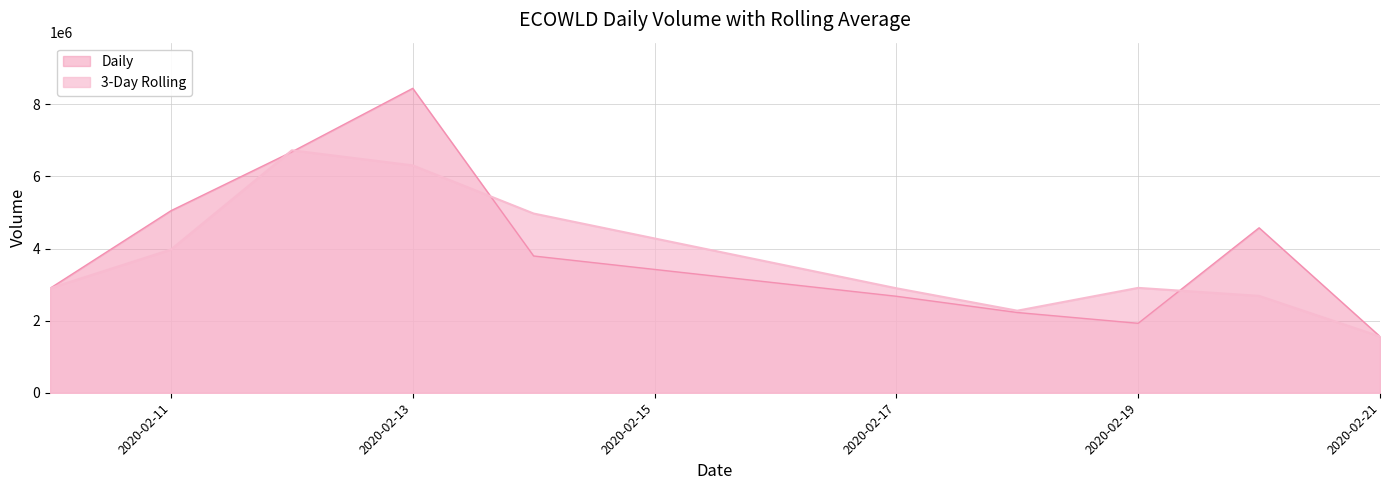

What is the difference between the second highest and minimum values?

5121400